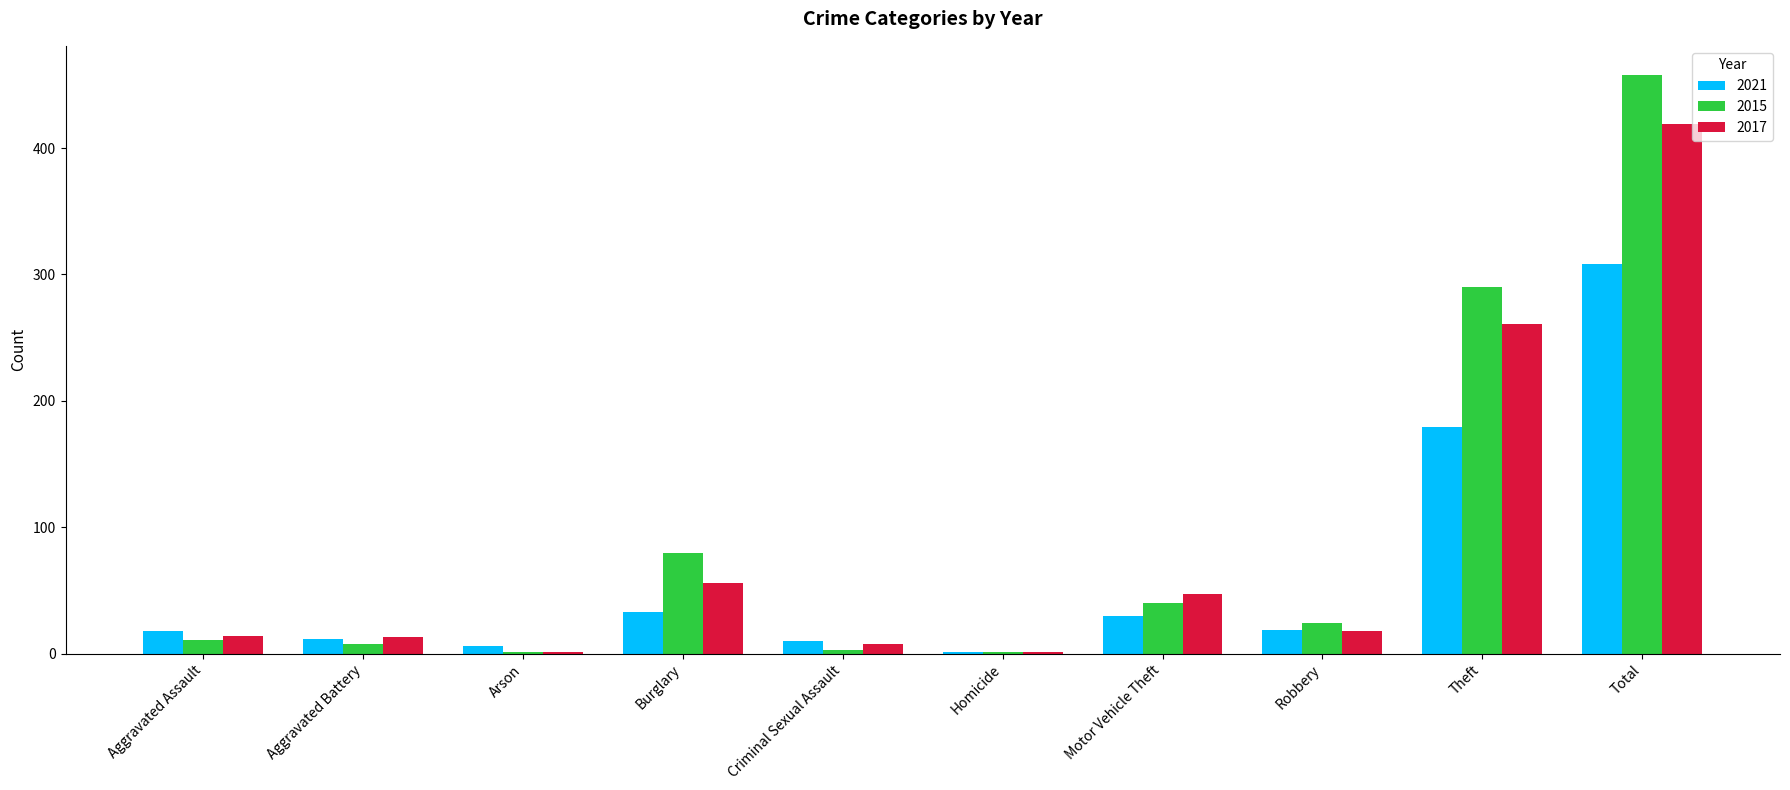

At which label is 2017 closest to 210?

Theft